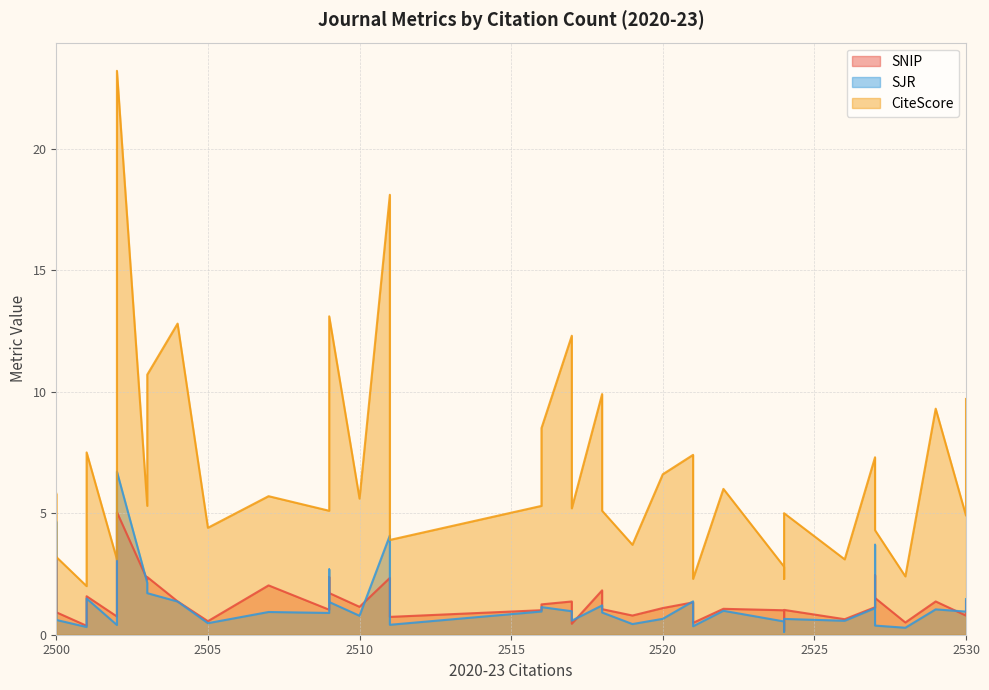

Count the number of categories in the chart.

40